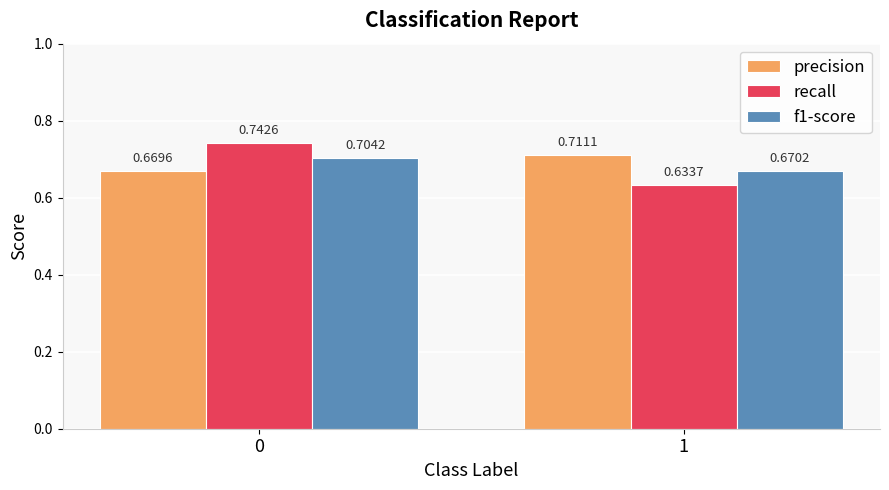

Rank the series at 1 from lowest to highest value.

recall, f1-score, precision